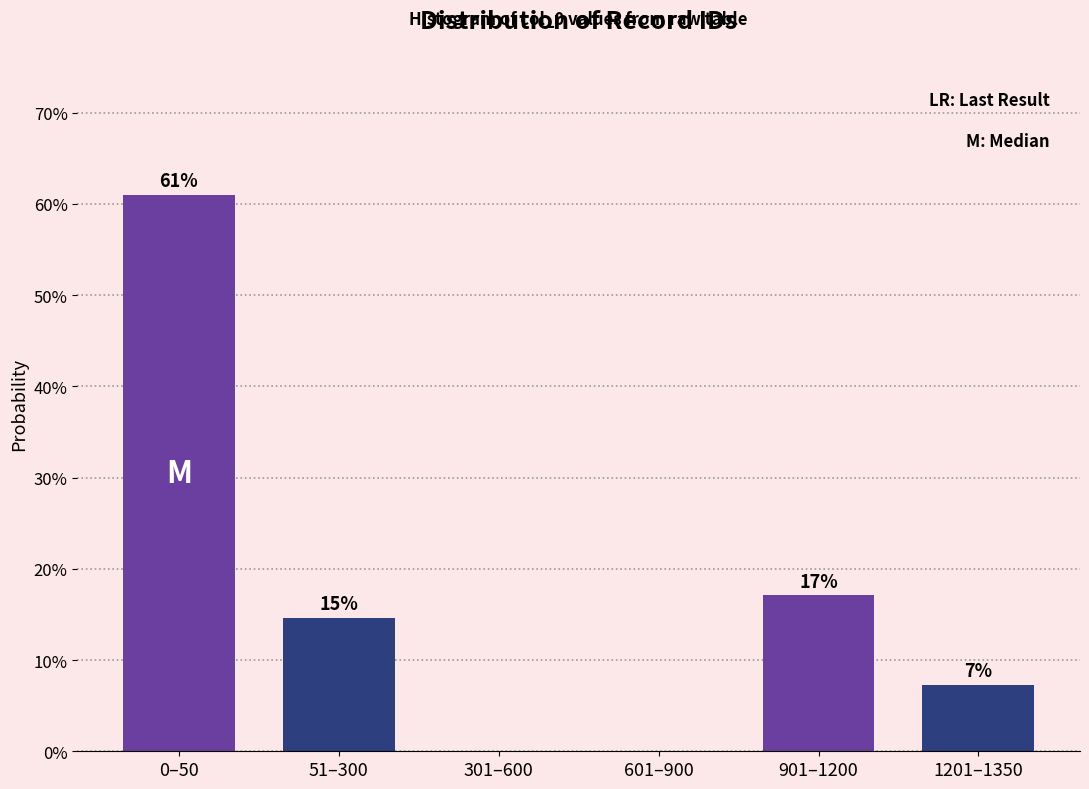

True or false: the data shows -35.2 at 301–600.

False